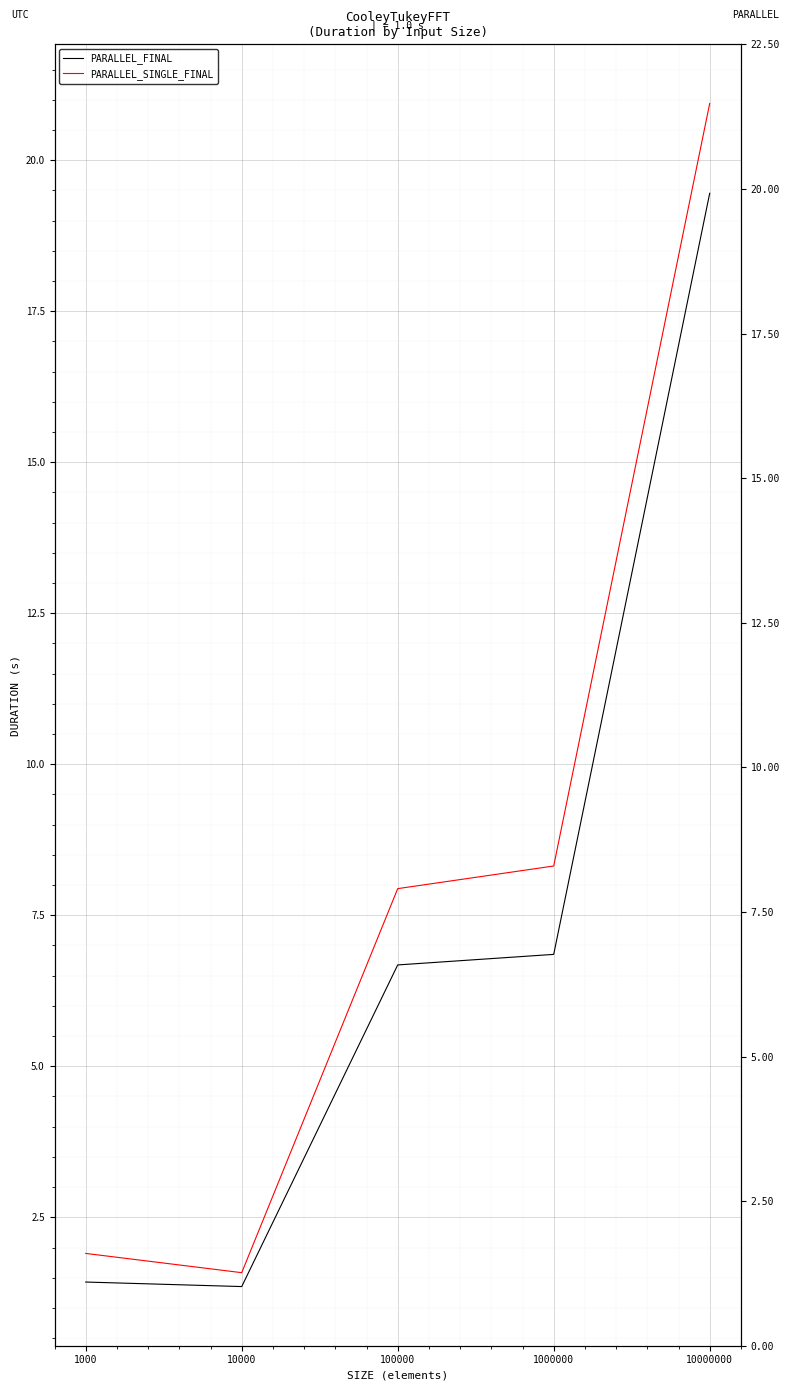

What is the total value across all series at 100000?

14.6